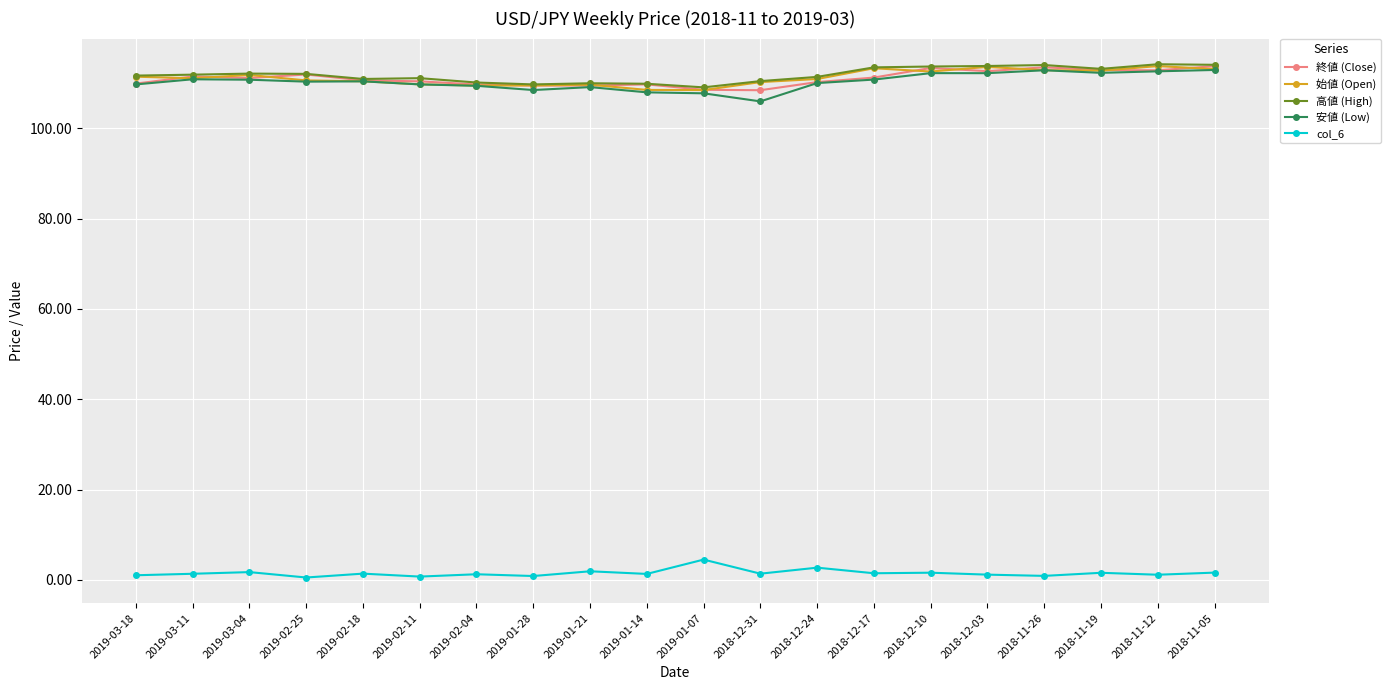

Is it true that 高値 (High) equals 110.9 at 2019-02-18?

True